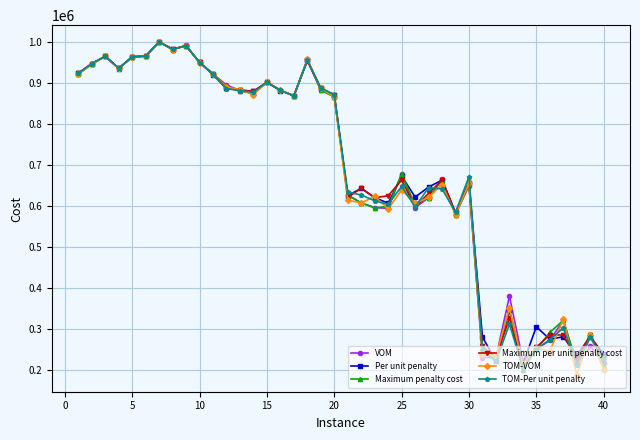

True or false: TOM-Per unit penalty has more than 0 interior local peaks.

True